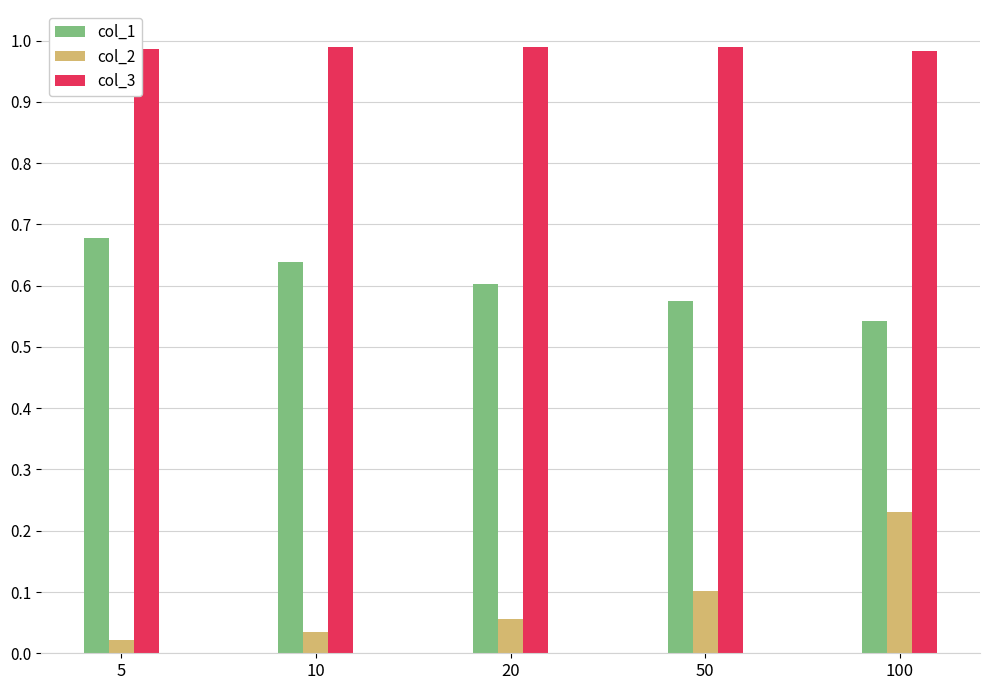

Which series has the largest total across all categories?

col_3